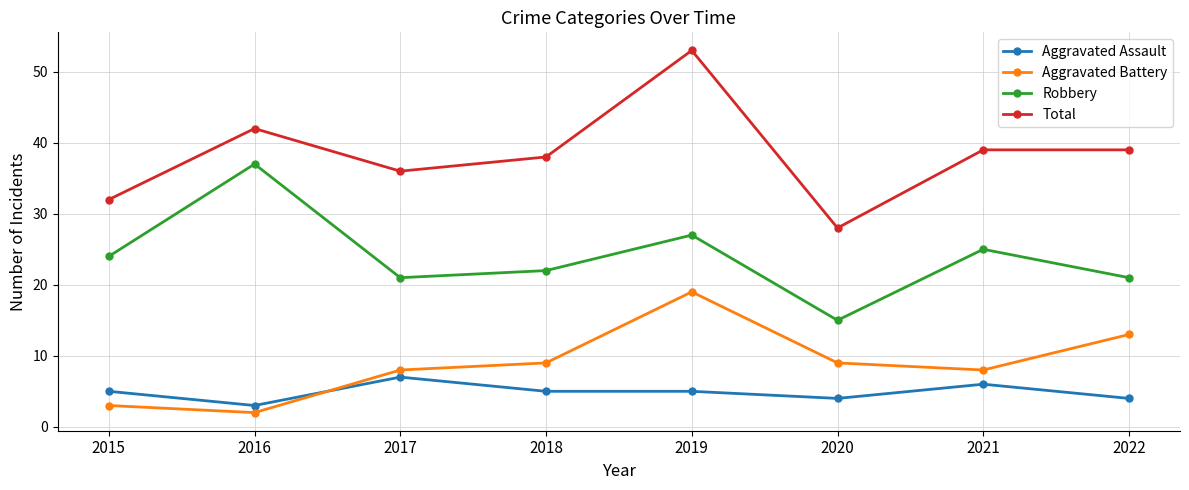

The Robbery series shows 31 at 2022. True or false?

False